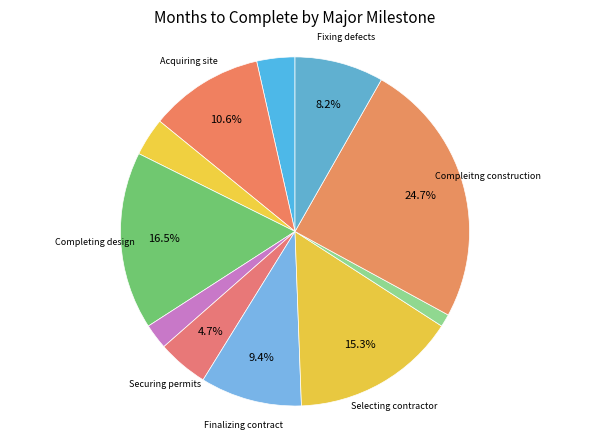

What is the smallest slice in the pie chart?

Handing off site